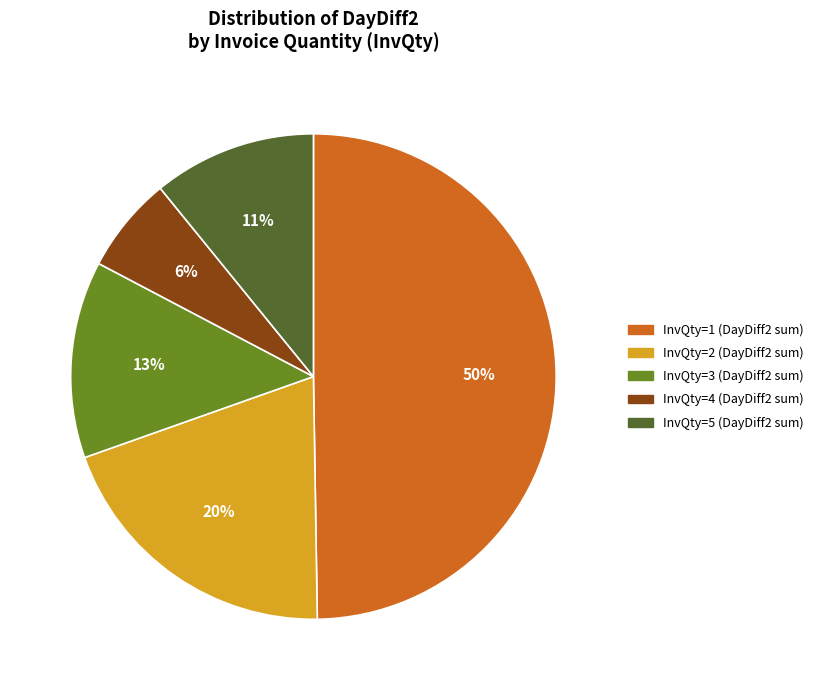

To the nearest percent, what is the average slice percentage?

20%